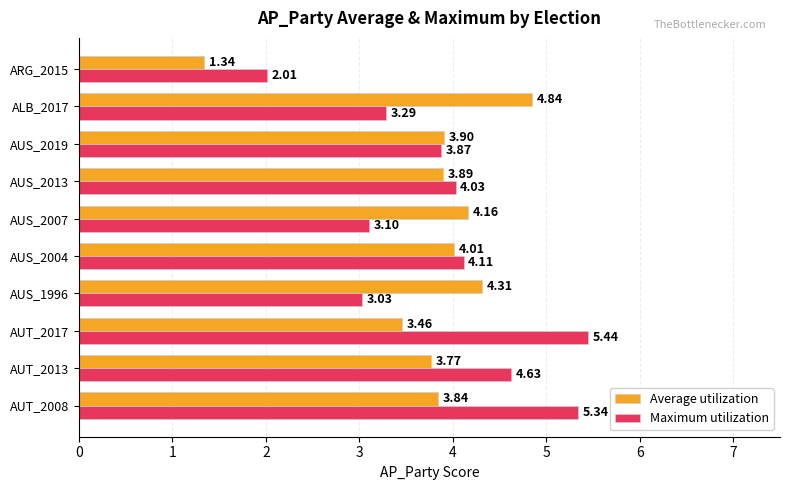

Where is Average utilization nearest to the value 3?

AUT_2017